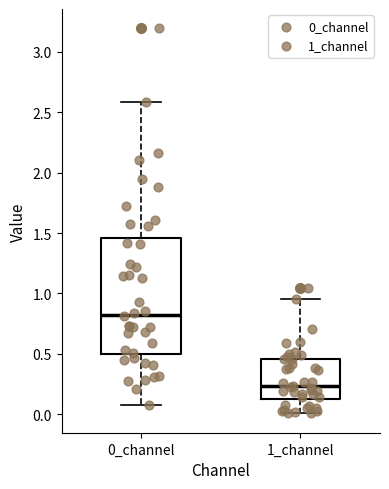

Which box is the tallest, from its lower edge to its upper edge?

0_channel